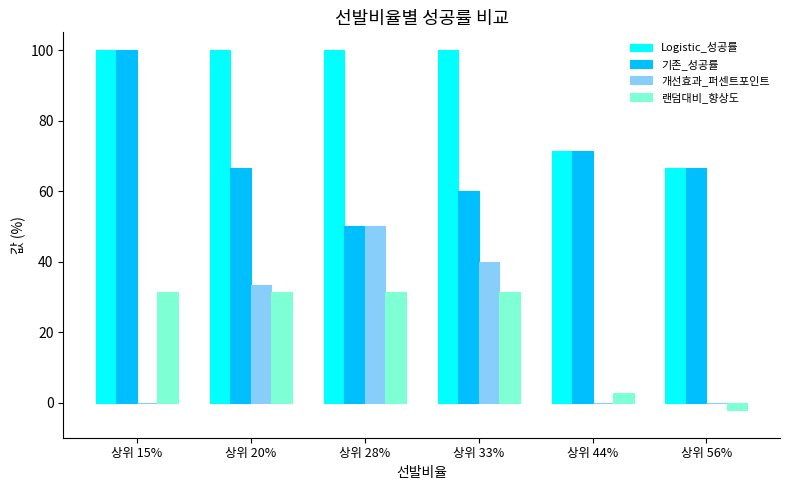

Between 상위 33% and 상위 44%, which series saw the biggest shift?

개선효과_퍼센트포인트